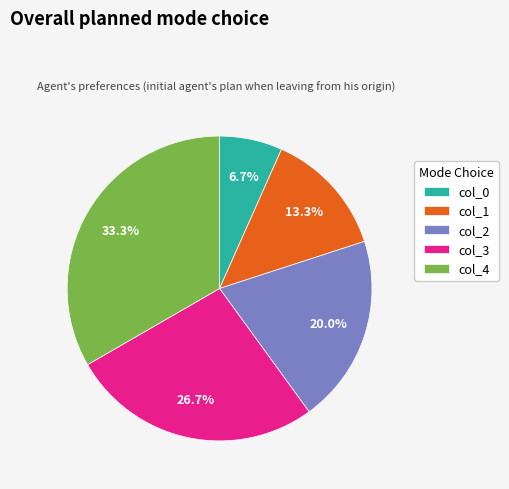

Rank the categories by value from lowest to highest.

col_0, col_1, col_2, col_3, col_4